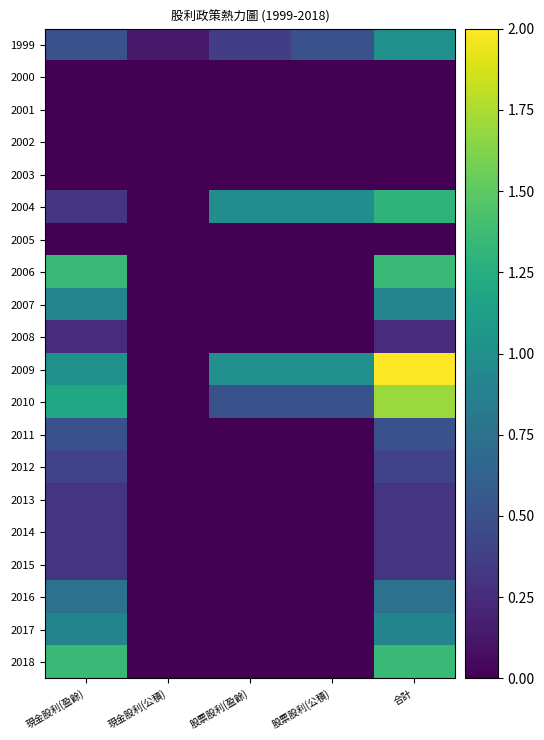

At how many categories does at least one series exceed 1?

2